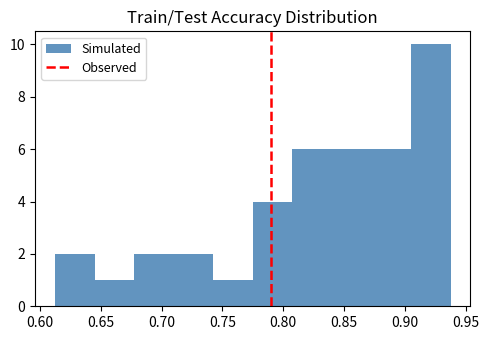

Over which range of the x-axis is the bar tallest?

0.905 to 0.935